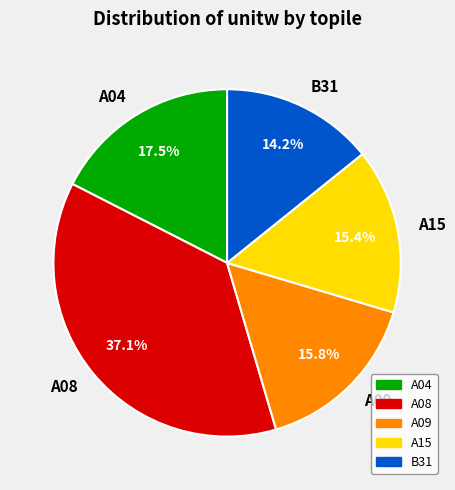

To the nearest percent, what is the difference between the largest and smallest slice percentages?

23%